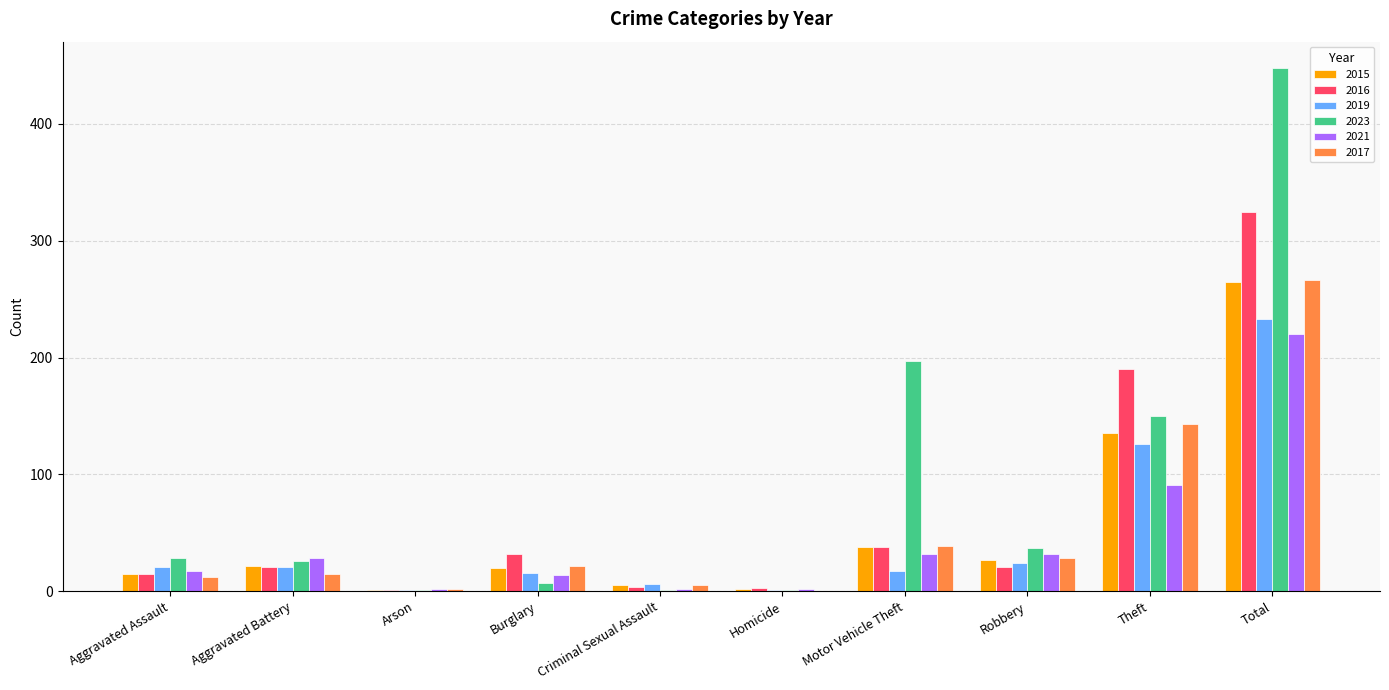

Between Aggravated Assault and Theft, which series saw the biggest shift?

2016